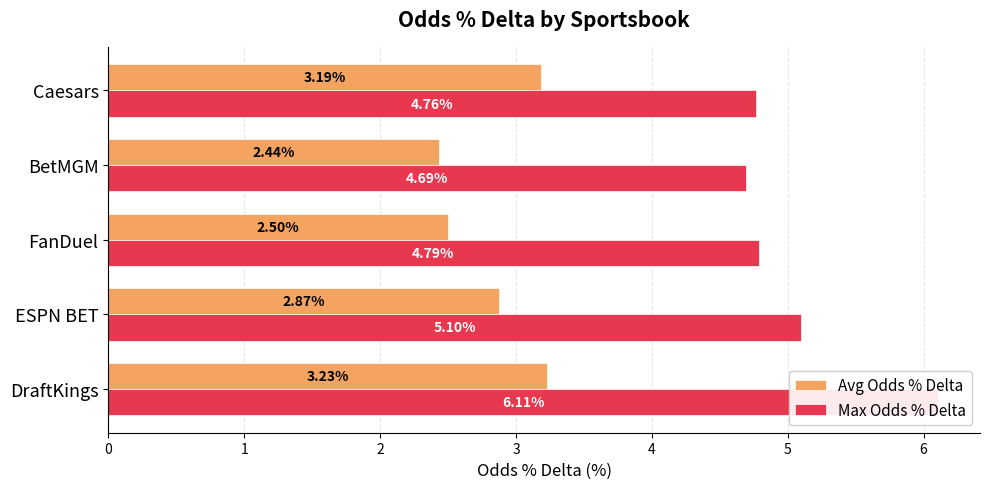

Which series has the largest range (max minus min)?

Max Odds % Delta